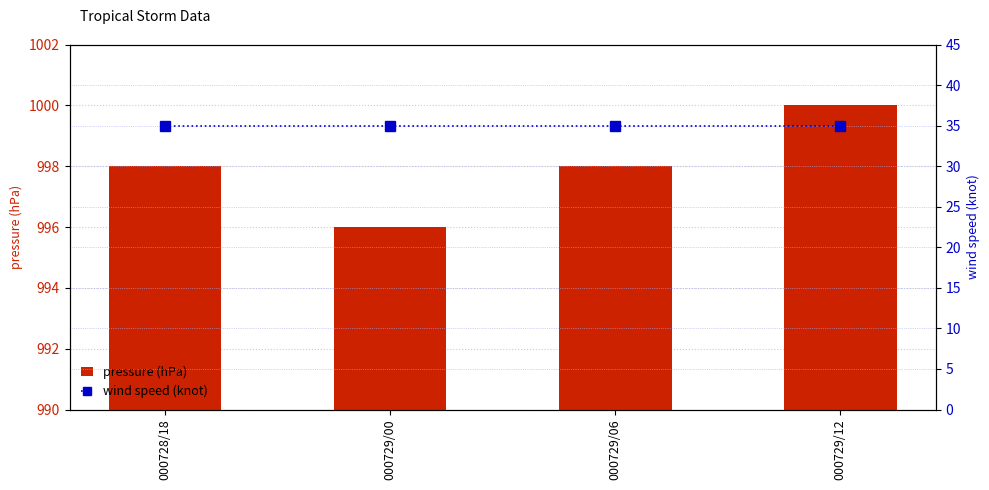

Rank the series by their maximum value, from highest to lowest.

pressure (hPa), wind speed (knot)